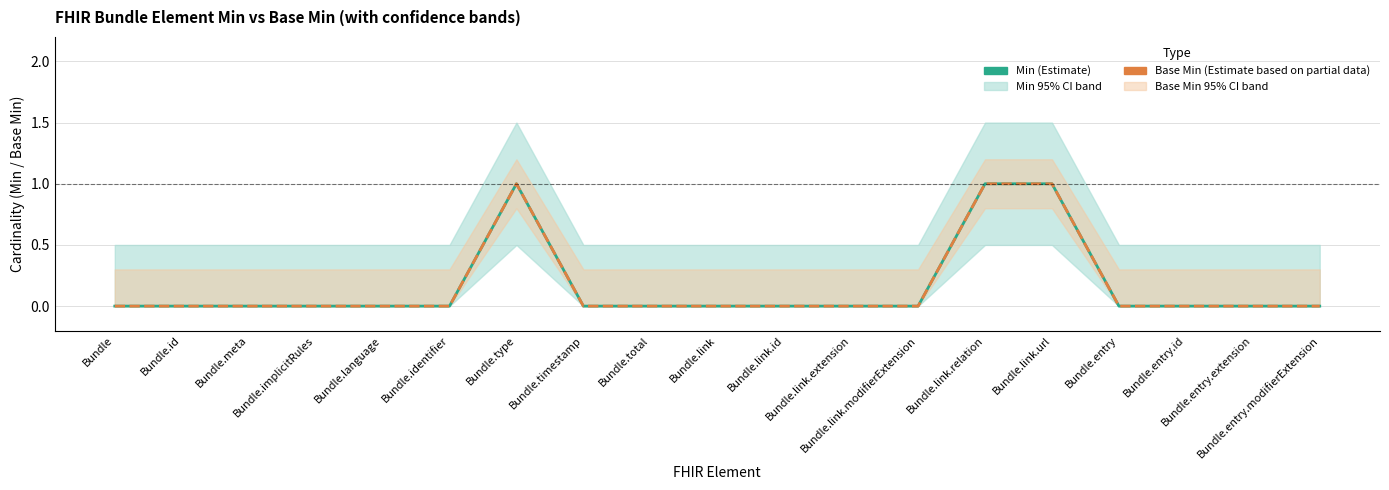

Reading right to left, extract all data points from this chart.

Min (Estimate): Bundle.entry.modifierExtension=0	Bundle.entry.extension=0	Bundle.entry.id=0	Bundle.entry=0	Bundle.link.url=1	Bundle.link.relation=1	Bundle.link.modifierExtension=0	Bundle.link.extension=0	Bundle.link.id=0	Bundle.link=0	Bundle.total=0	Bundle.timestamp=0	Bundle.type=1	Bundle.identifier=0	Bundle.language=0	Bundle.implicitRules=0	Bundle.meta=0	Bundle.id=0	Bundle=0
Base Min (Estimate based on partial data): Bundle.entry.modifierExtension=0	Bundle.entry.extension=0	Bundle.entry.id=0	Bundle.entry=0	Bundle.link.url=1	Bundle.link.relation=1	Bundle.link.modifierExtension=0	Bundle.link.extension=0	Bundle.link.id=0	Bundle.link=0	Bundle.total=0	Bundle.timestamp=0	Bundle.type=1	Bundle.identifier=0	Bundle.language=0	Bundle.implicitRules=0	Bundle.meta=0	Bundle.id=0	Bundle=0